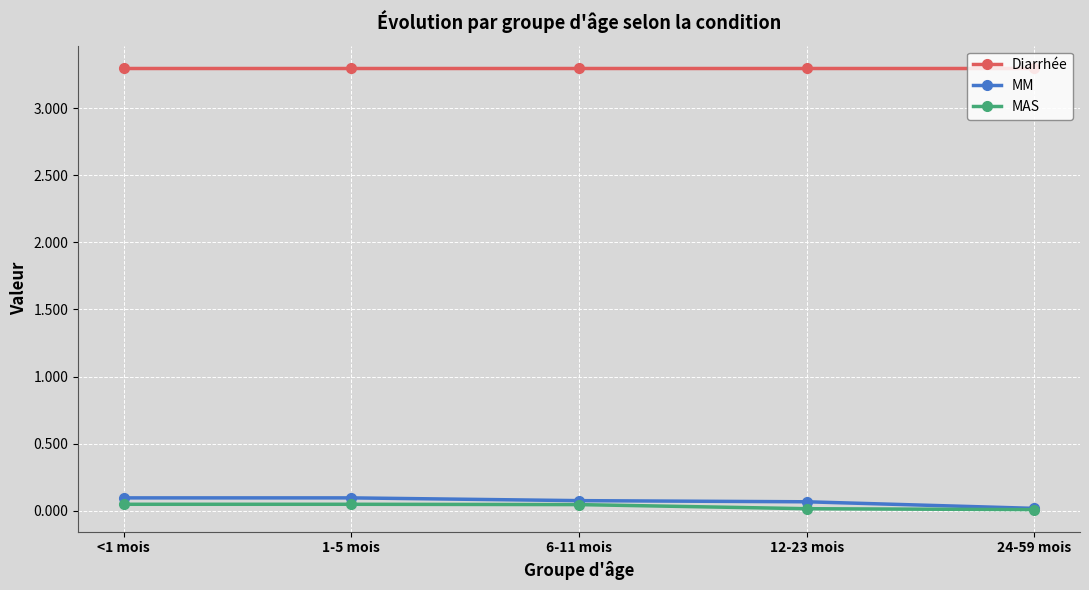

What is the difference between the maximum and minimum values in the MM series?

0.1